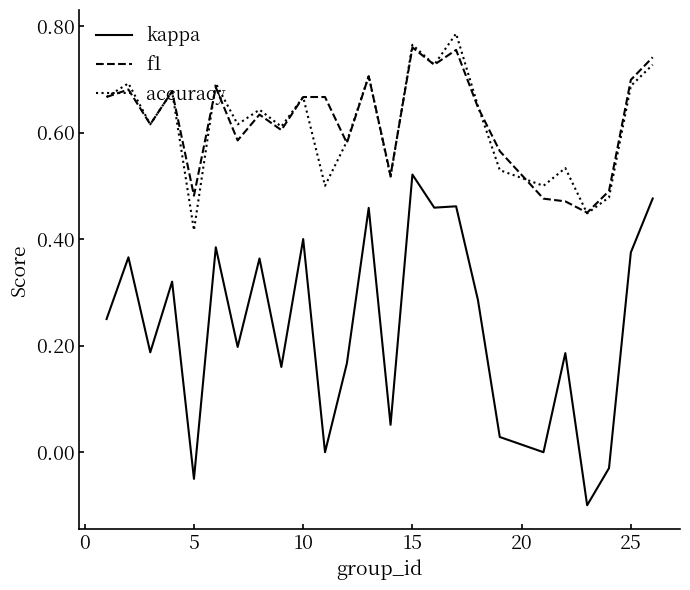

True or false: kappa and f1 intersect in this chart.

False